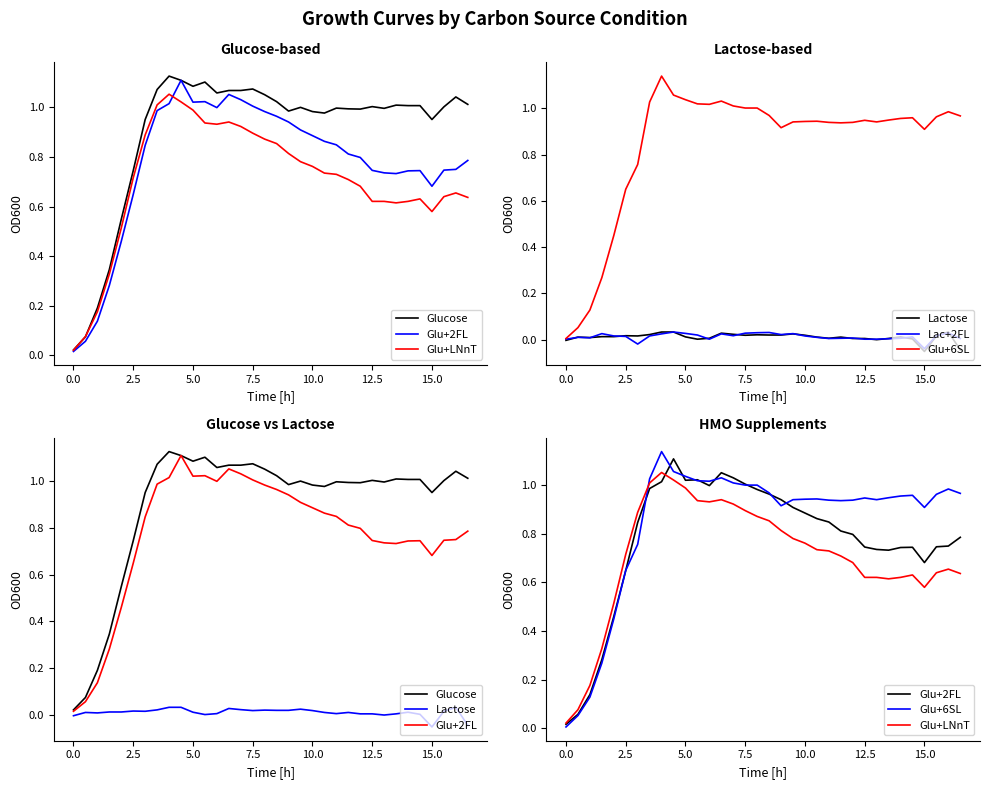

True or false: Glucose and Lac+2FL intersect in this chart.

False